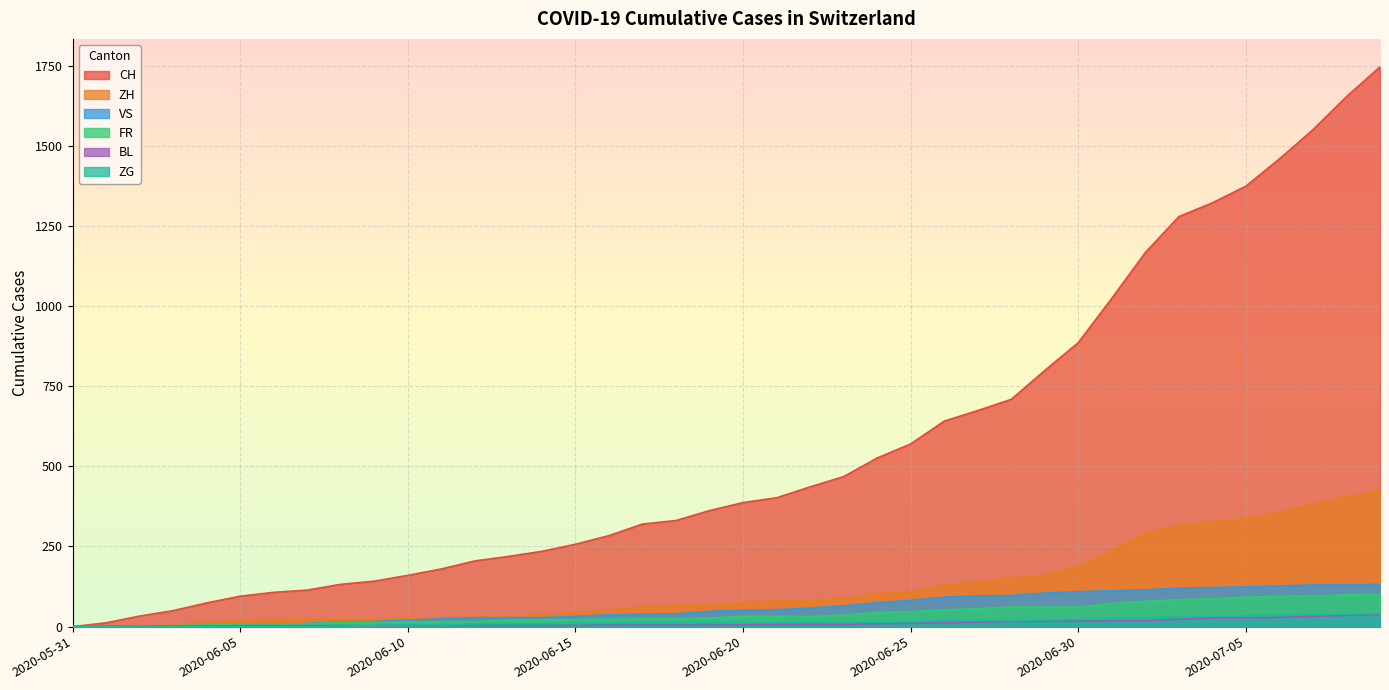

True or false: VS has a value of 96 at 2020-06-27.

True